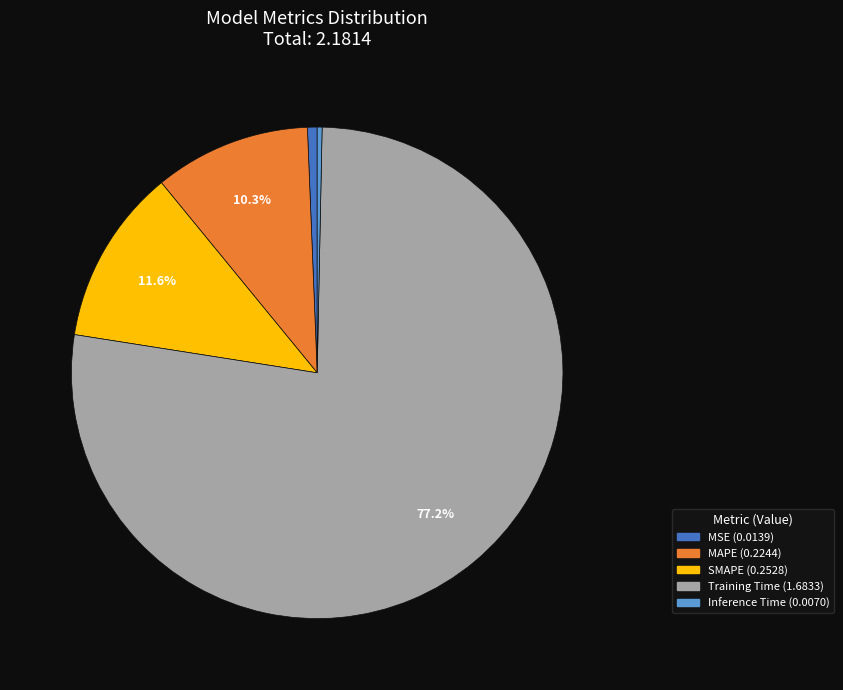

How many slices are in this pie chart?

5